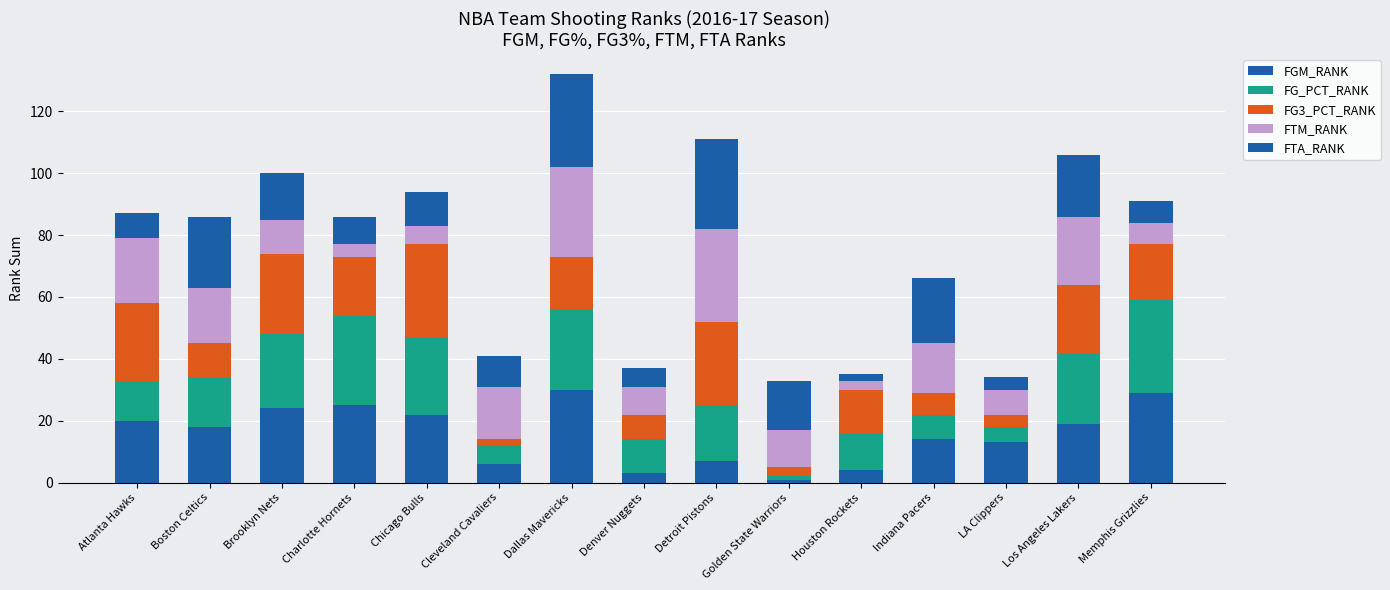

How many values in the FGM_RANK series are below 18?

7